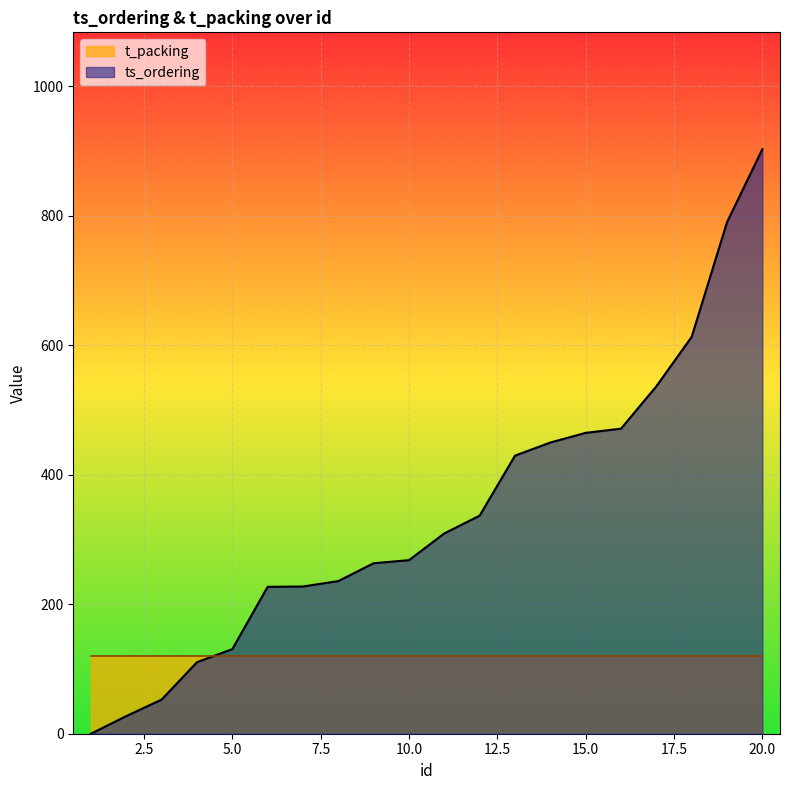

Approximately how many times larger is the value at 20 compared to 9?

3.4